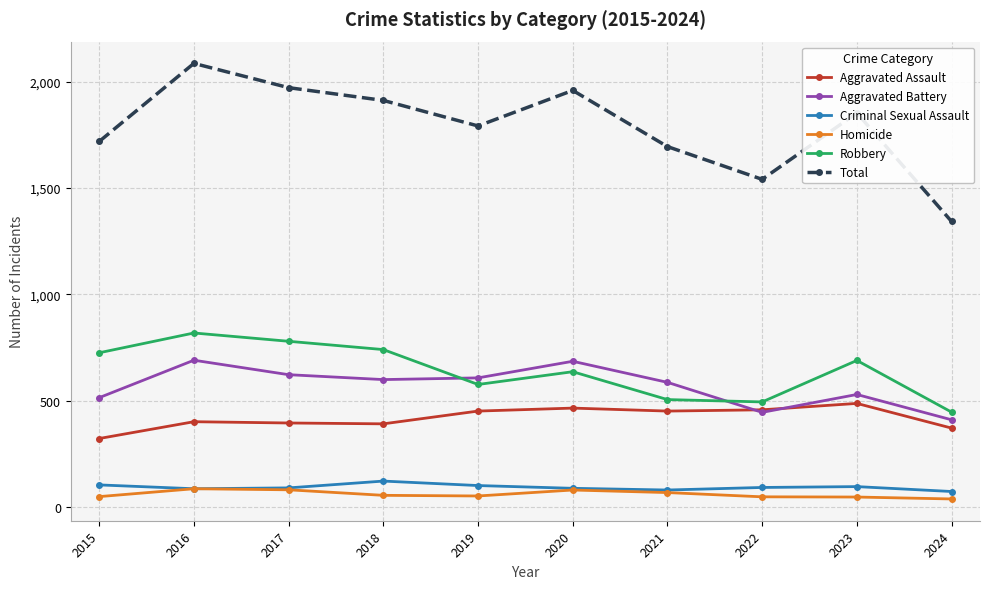

How many values in the Total series are below 1853?

5